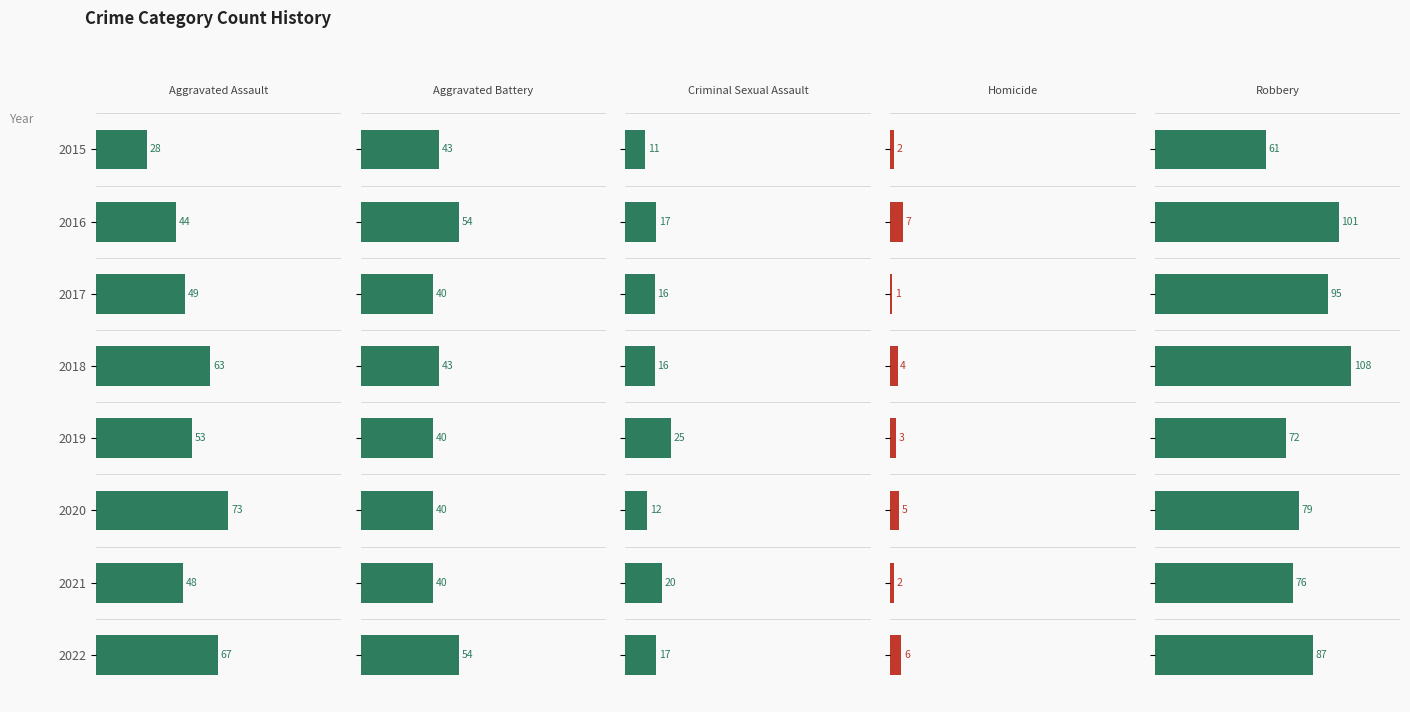

Rank the series at 2015 from highest to lowest value.

Robbery, Aggravated Battery, Aggravated Assault, Criminal Sexual Assault, Homicide